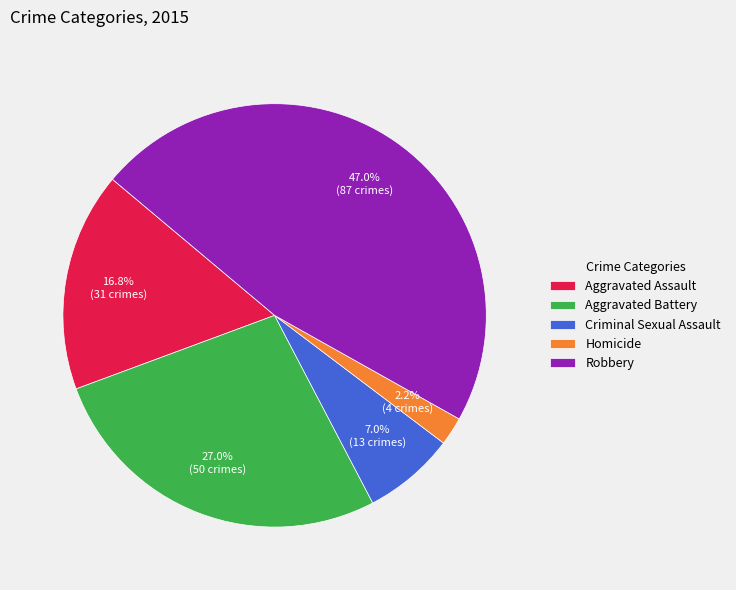

Is it true that Aggravated Assault is 6% of the pie?

False